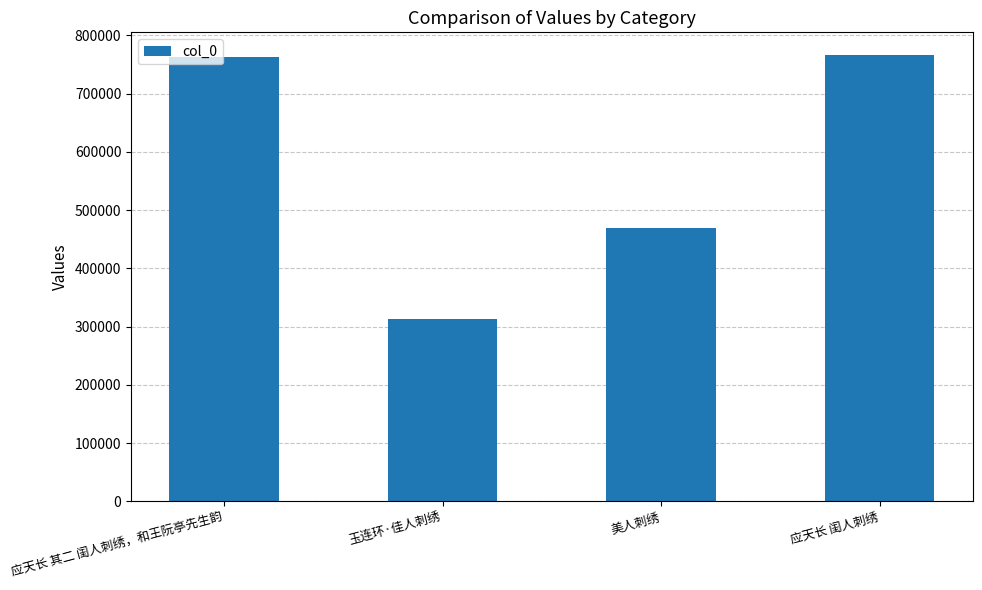

Which has a higher value, 应天长 其二 闺人刺绣，和王阮亭先生韵 or 美人刺绣?

应天长 其二 闺人刺绣，和王阮亭先生韵